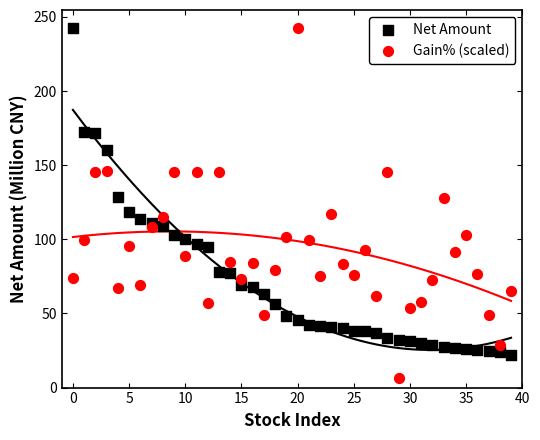

Which series has the widest spread of Y values?

Gain% (scaled)